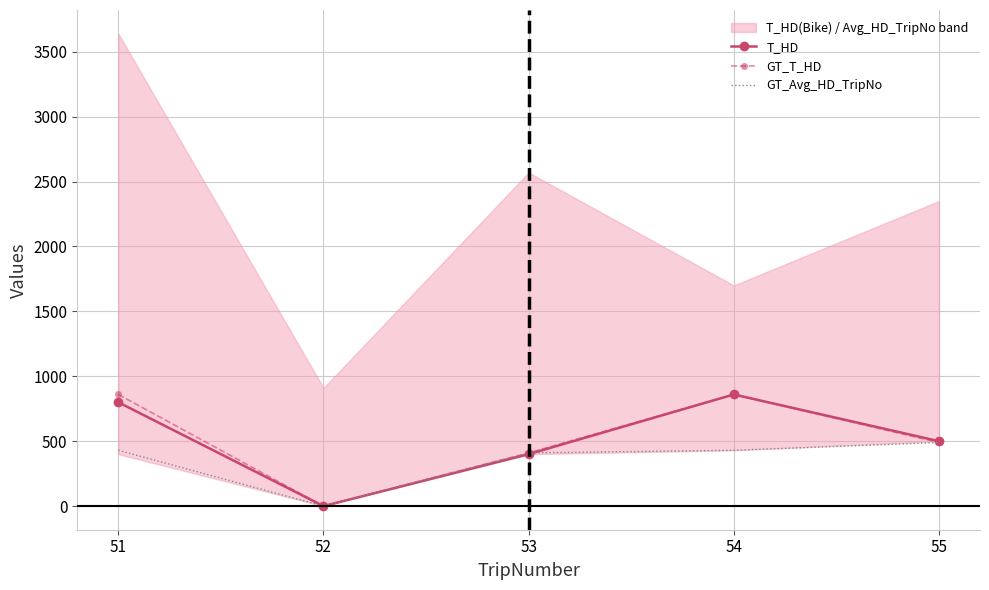

Is the value of GT_Avg_HD_TripNo at 51 greater than the value of GT_T_HD at 54?

No